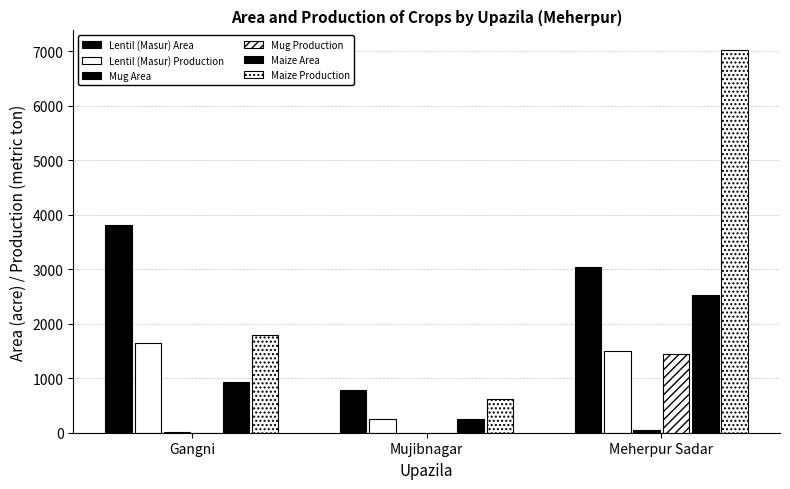

How many data points does each series have?

3